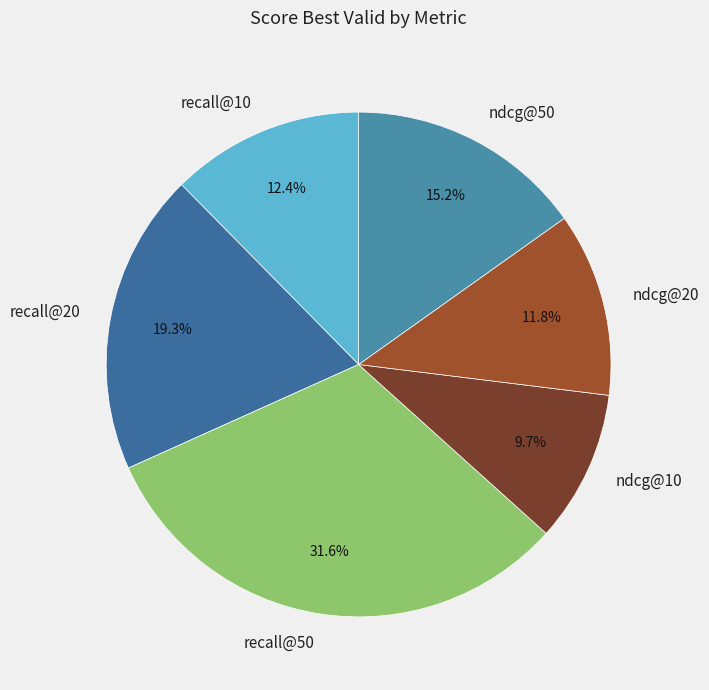

What is the largest slice in the pie chart?

recall@50